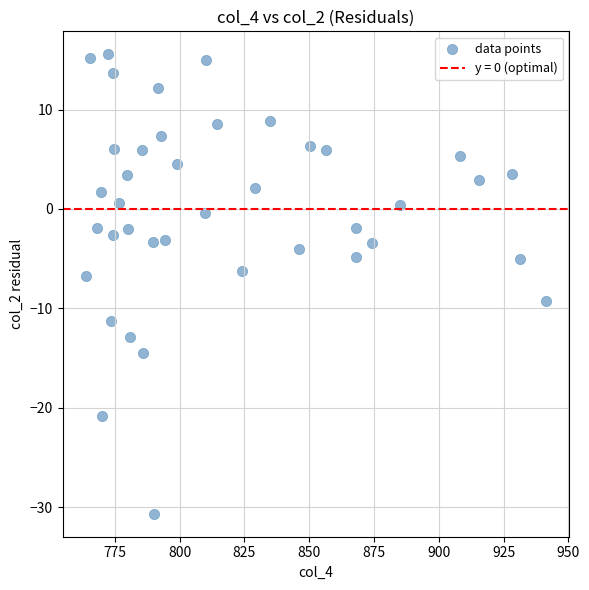

What is the range of Y values (max minus min)?

46.2